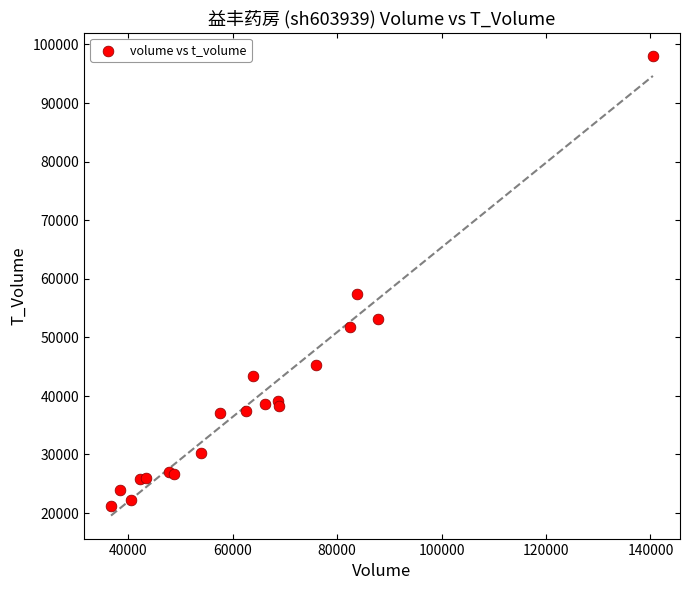

What Y value in the scatter plot is closest to 59610?

57373